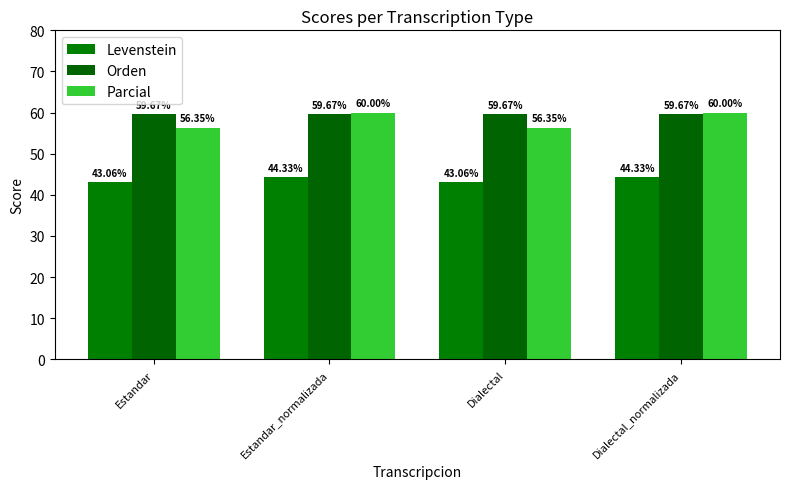

Are the bars grouped side by side (vs. stacked)?

Yes